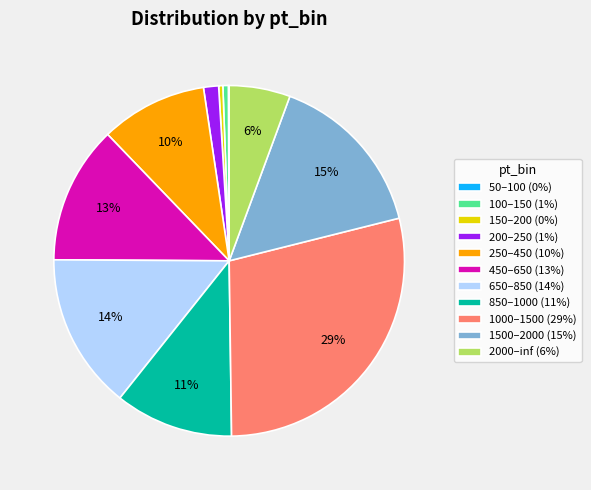

Is it true that 1500–2000 (15%) is 15% of the pie?

True